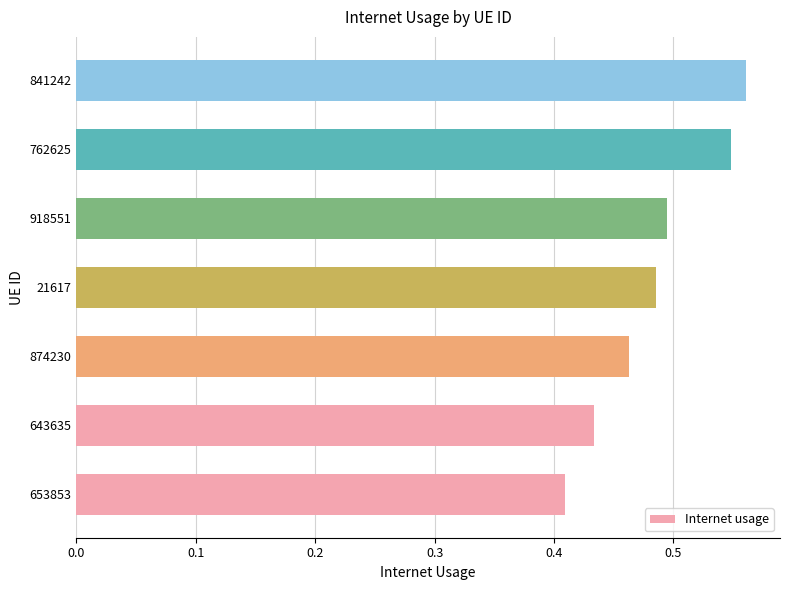

Where is the data nearest to the value 0?

653853